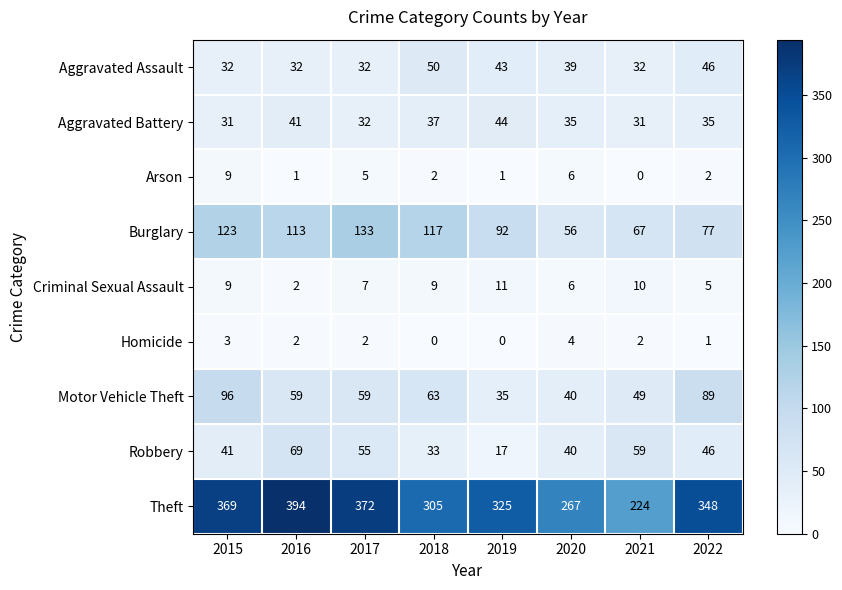

Is it true that Homicide equals 0 at 2018?

True